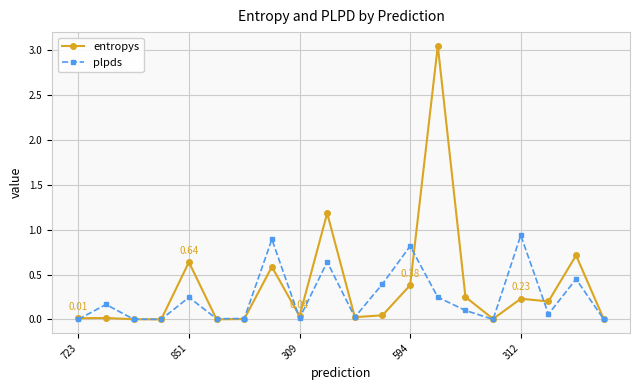

Rank the series by their maximum value, from highest to lowest.

entropys, plpds